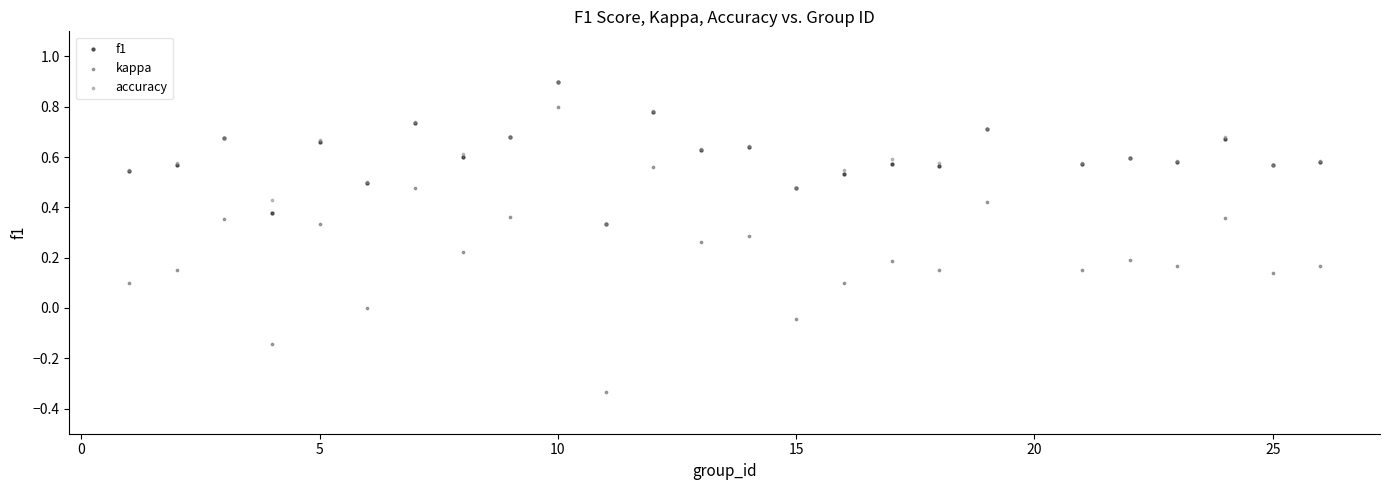

What are all the series names shown in the legend?

f1, kappa, accuracy